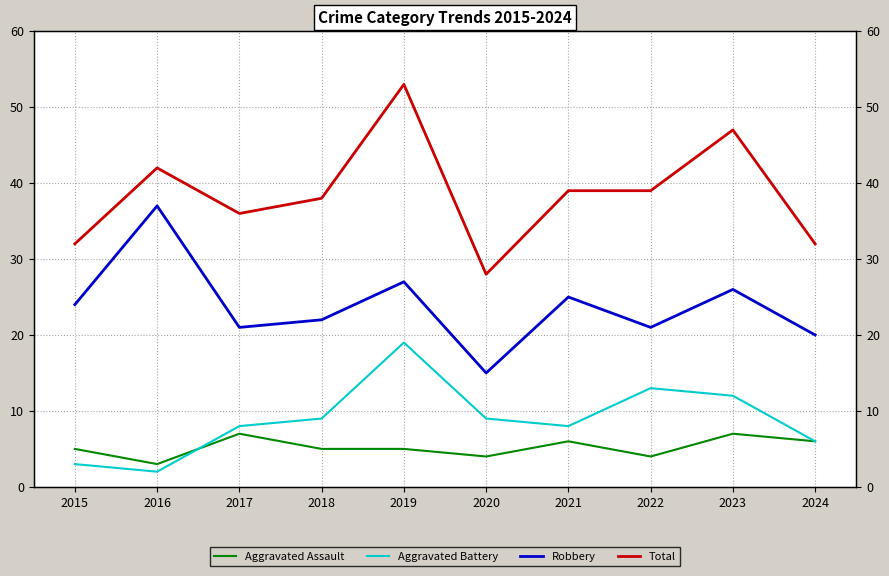

True or false: Total and Aggravated Battery cross at least once.

False